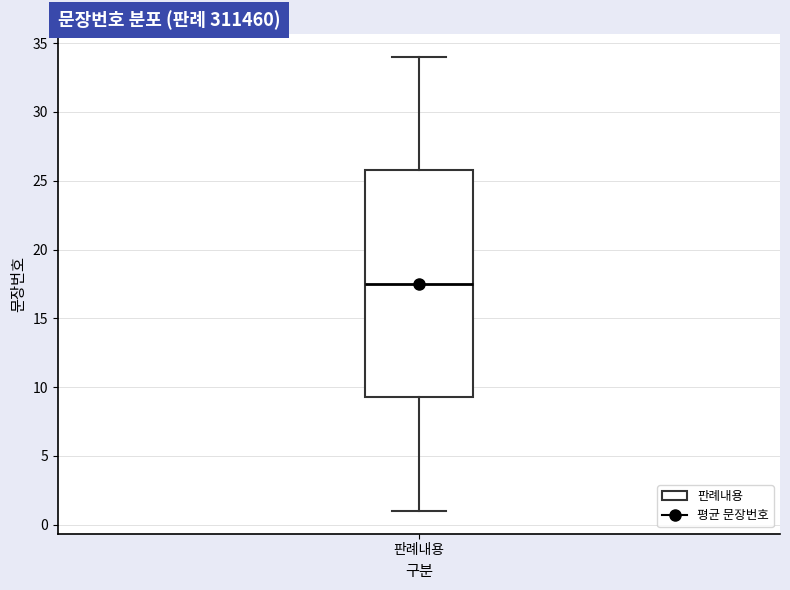

Transcribe this box plot: give where the median line is, the range the box spans, and where the two whiskers end, as read against the y-axis. The values are not printed on the chart, so give them approximately, as read against the axis.

median 17.5, box 9.5 to 26.0, whiskers 1.0 to 34.0